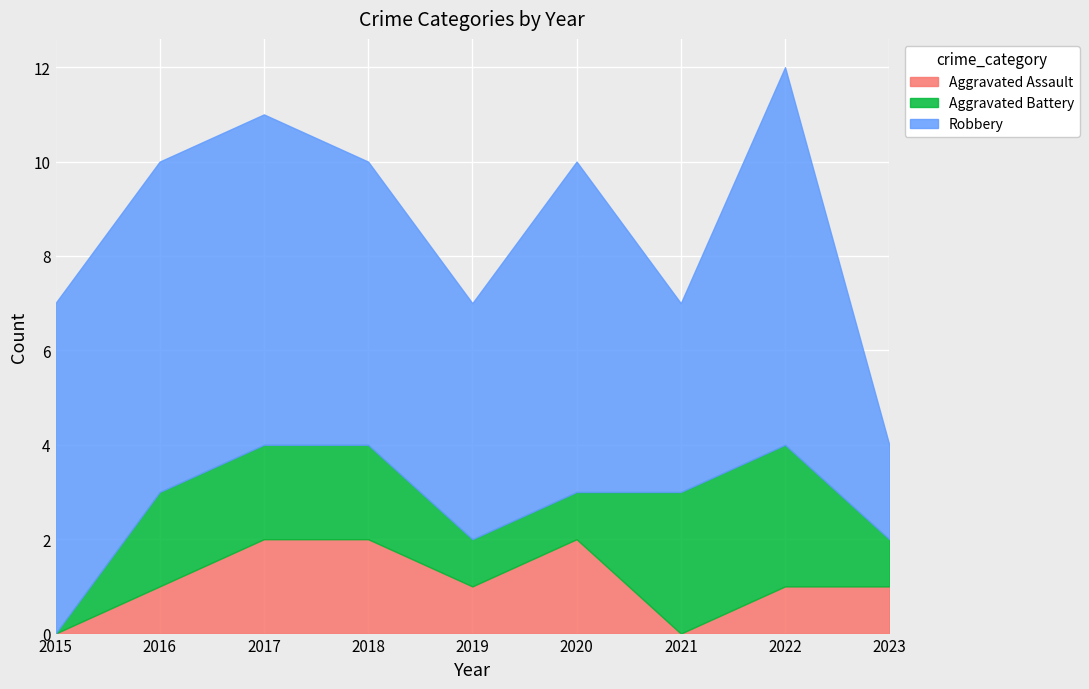

Reading left to right, extract all data points from this chart.

Aggravated Assault: 0	1	2	2	1	2	0	1	1
Aggravated Battery: 0	2	2	2	1	1	3	3	1
Robbery: 7	7	7	6	5	7	4	8	2